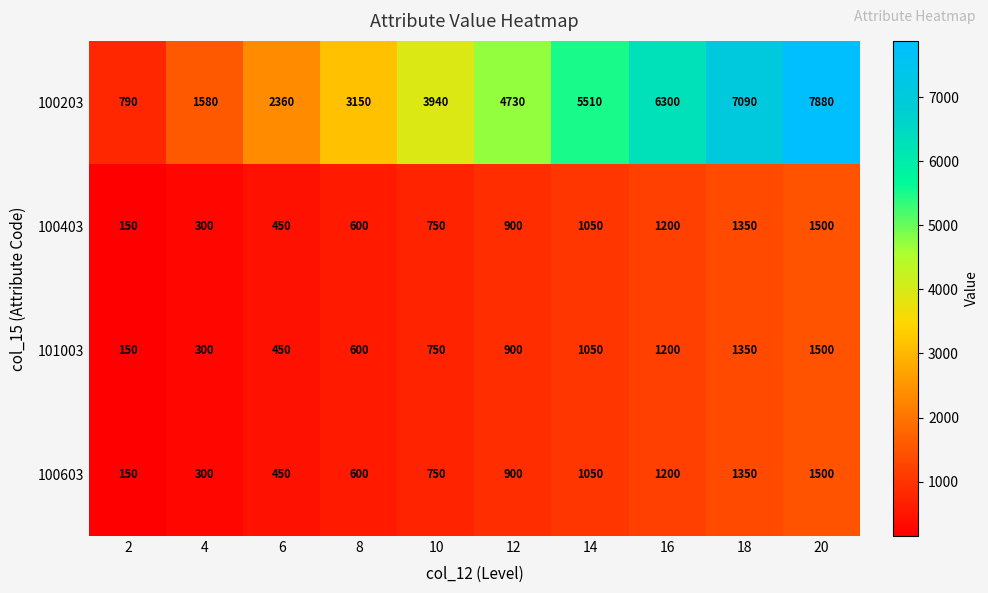

At how many categories does at least one series exceed 6909?

2